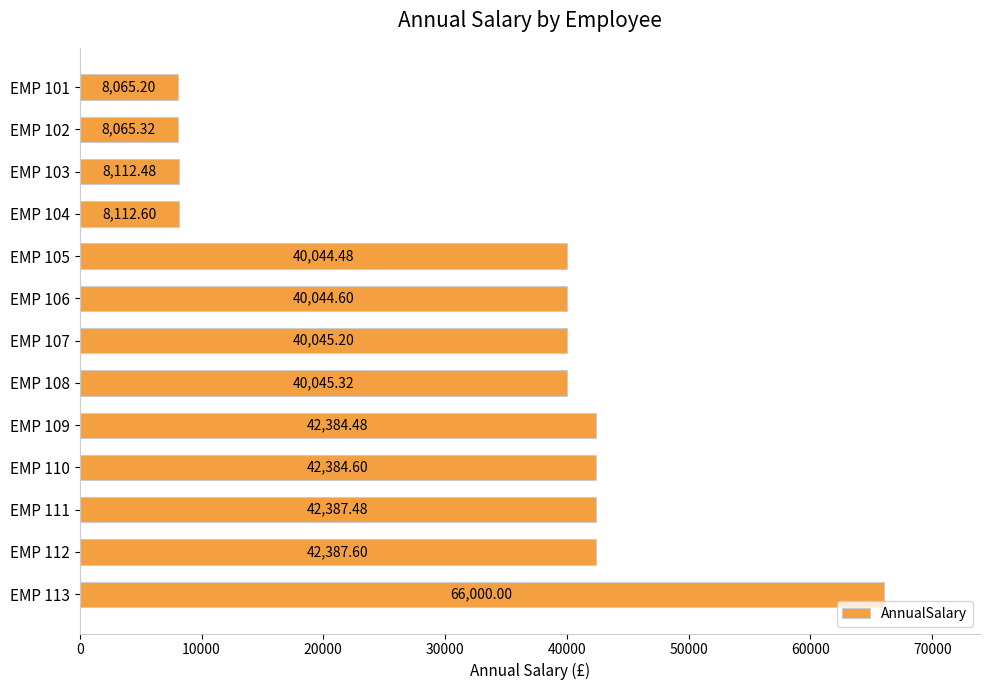

What is the sum of the values at EMP 111 and EMP 109?

84772.0